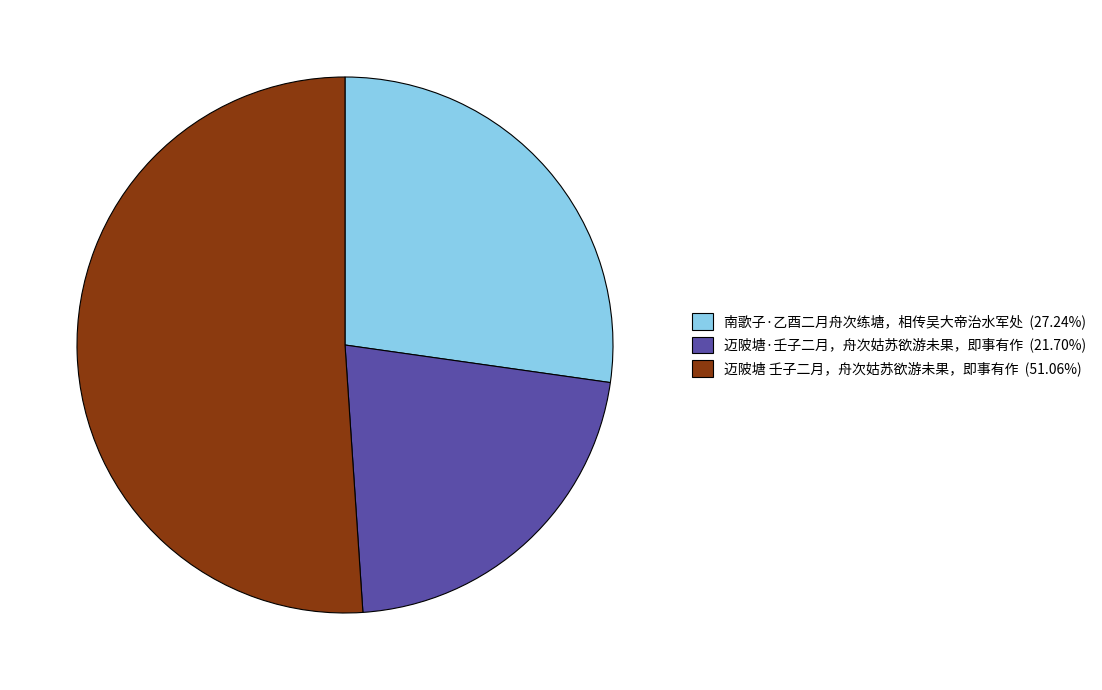

How many slices are in this pie chart?

3